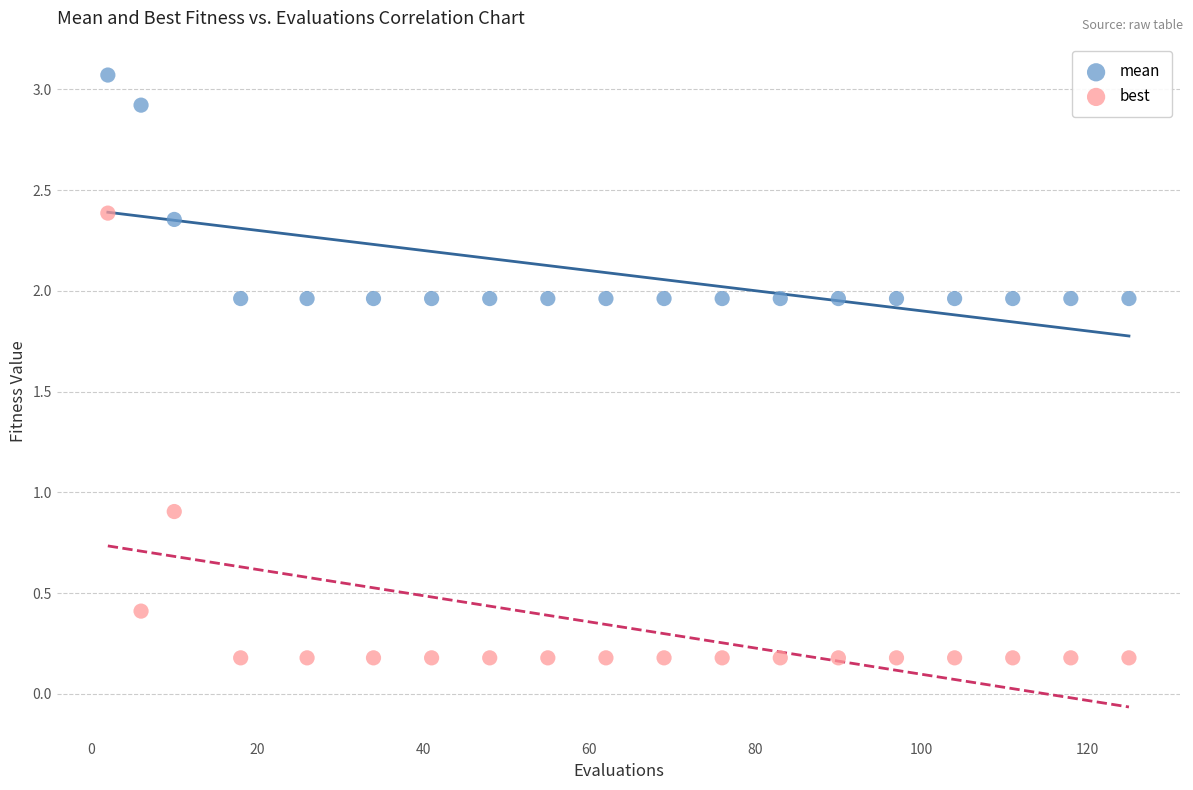

What is the X range (max minus min) for the scatter plot?

123.0